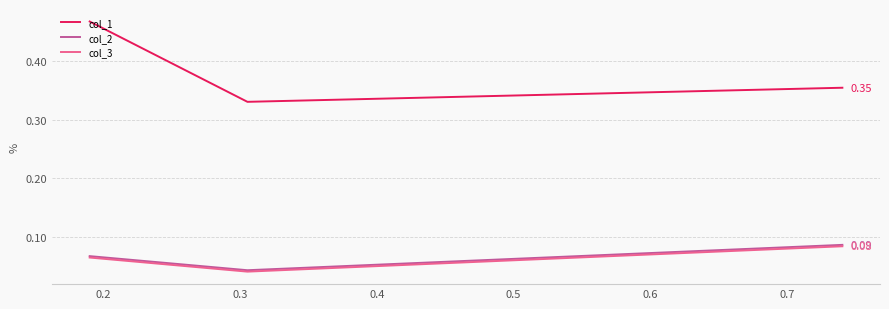

Which series has the largest range (max minus min)?

col_1